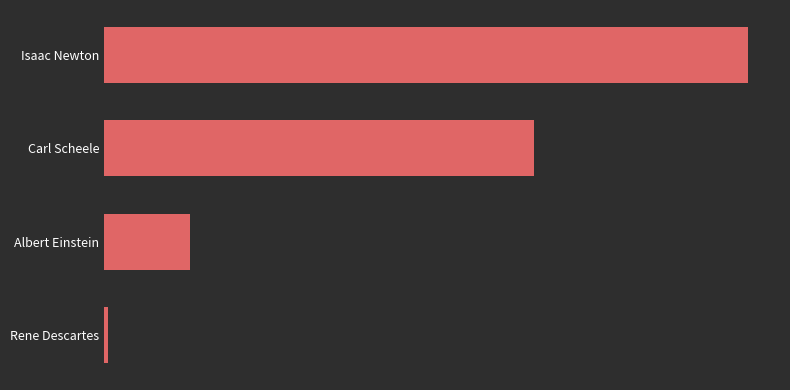

What is the difference between the second highest and second lowest values?

53.0